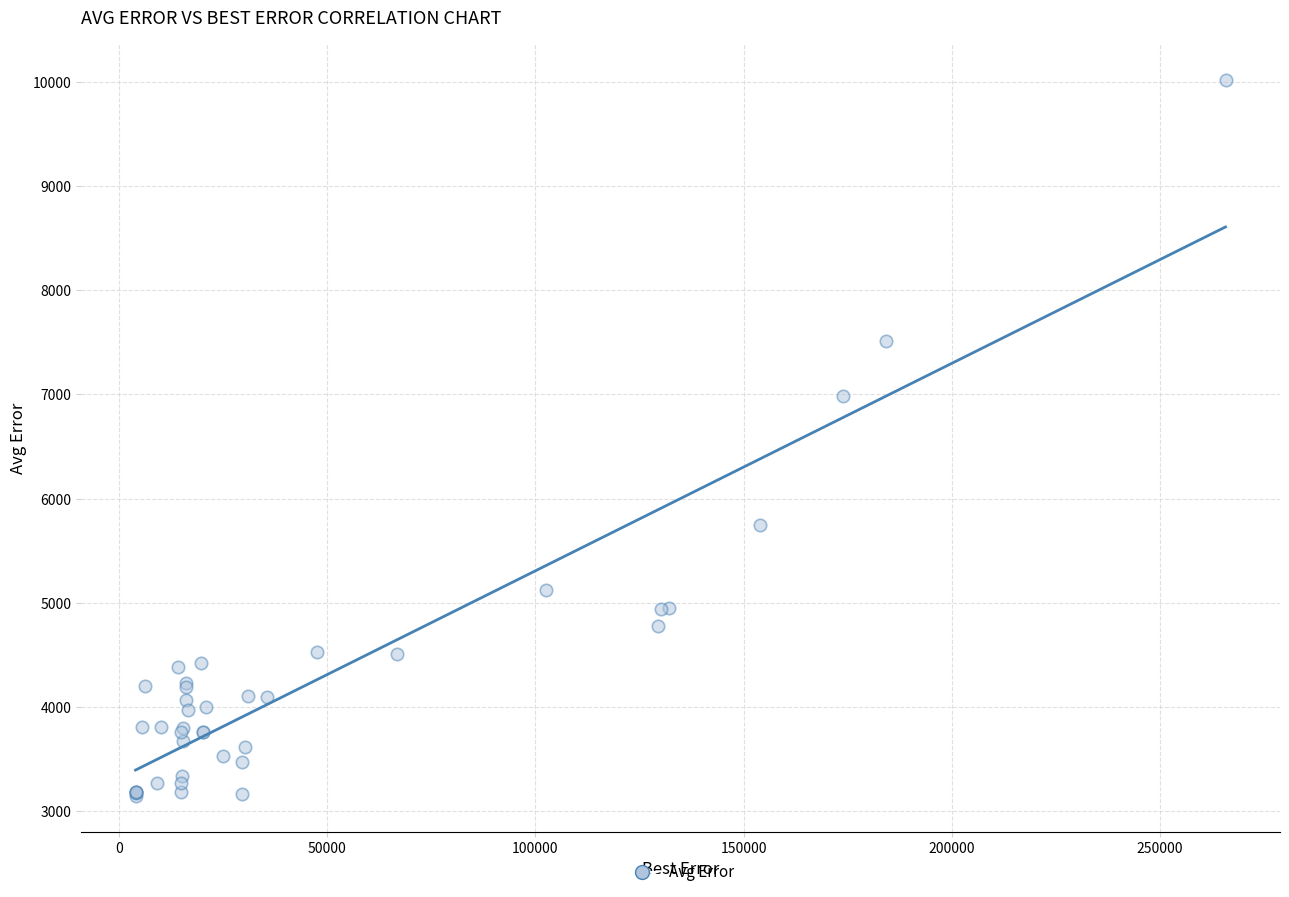

What Y value in the scatter plot is closest to 6581?

6981.1